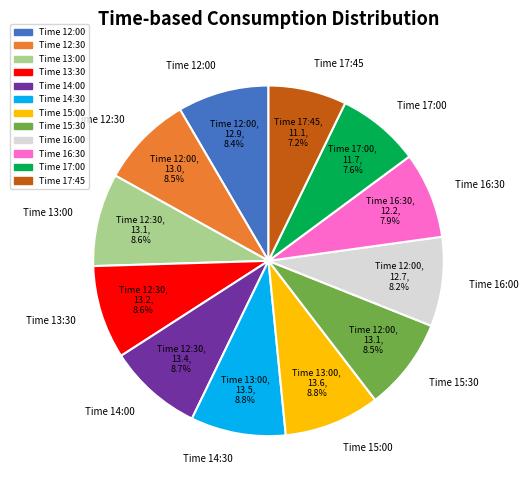

What is the ratio of the value at Time 17:00 to the value at Time 12:30?

0.9